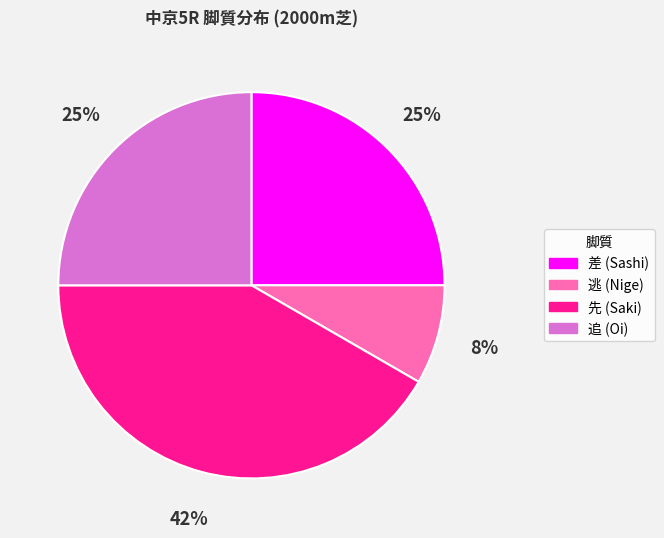

To the nearest percent, what is the average slice percentage?

25%